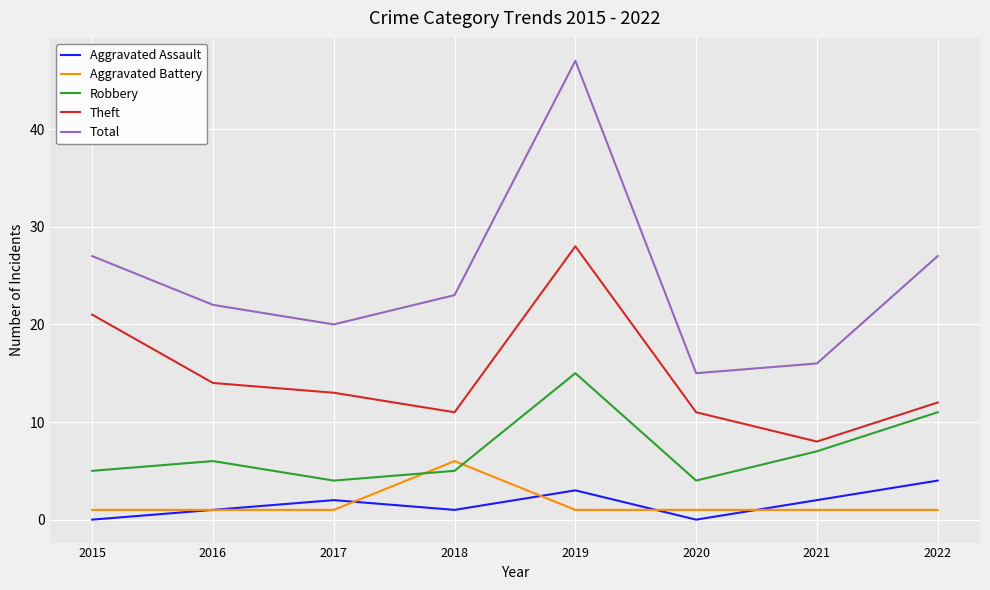

What is the greatest value displayed?

47